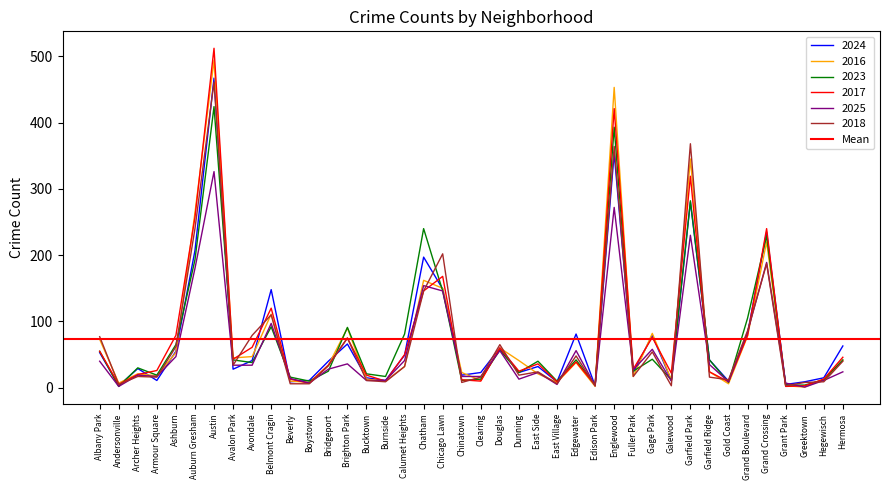

Reading right to left, transcribe all the data shown in this chart.

2024: 63	15	9	5	235	82	10	42	280	11	79	23	354	3	81	9	32	23	60	23	19	149	197	49	11	15	66	40	11	9	148	41	28	467	207	55	11	29	3	53
2016: 41	13	1	3	220	78	6	24	345	12	82	17	453	2	38	8	21	41	60	11	23	150	162	32	10	13	90	34	8	10	111	47	45	494	264	53	18	21	7	73
2023: 42	12	4	4	229	105	8	42	282	12	43	25	393	4	42	10	40	23	57	13	11	146	240	81	17	21	91	25	10	16	92	38	42	424	193	65	19	30	2	55
2017: 46	13	3	2	240	79	9	24	319	22	76	28	421	4	39	9	36	25	60	10	12	168	146	50	10	19	75	34	7	13	120	61	43	512	257	79	26	20	5	55
2025: 24	11	1	7	189	84	9	35	230	10	58	27	272	3	56	5	23	13	56	17	17	146	154	41	11	11	36	28	7	14	97	34	34	326	180	47	17	19	2	40
2018: 40	9	8	3	187	86	12	16	368	3	54	17	364	3	48	6	24	19	65	16	8	202	146	32	9	11	75	33	6	6	110	79	34	461	240	62	16	17	5	77